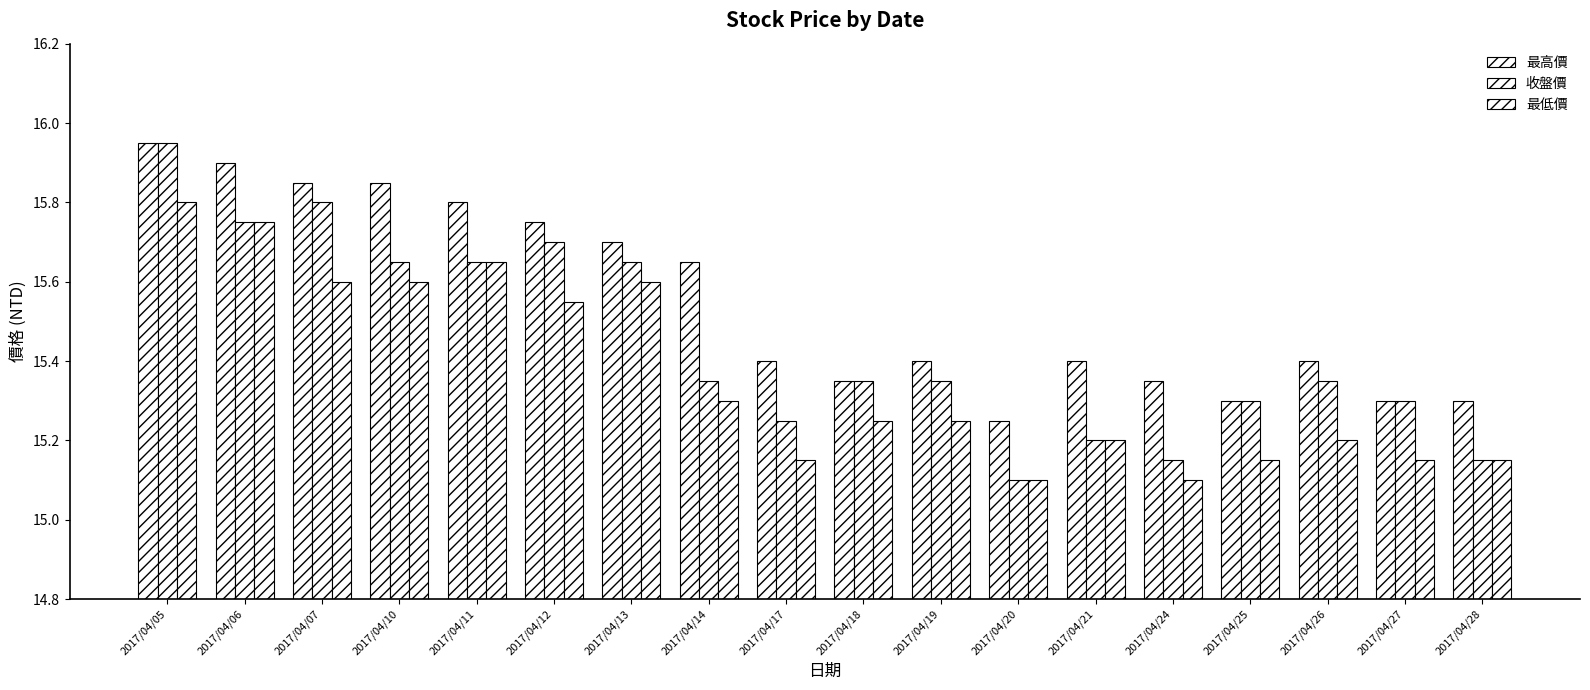

Between 2017/04/10 and 2017/04/07, which is larger?

2017/04/10